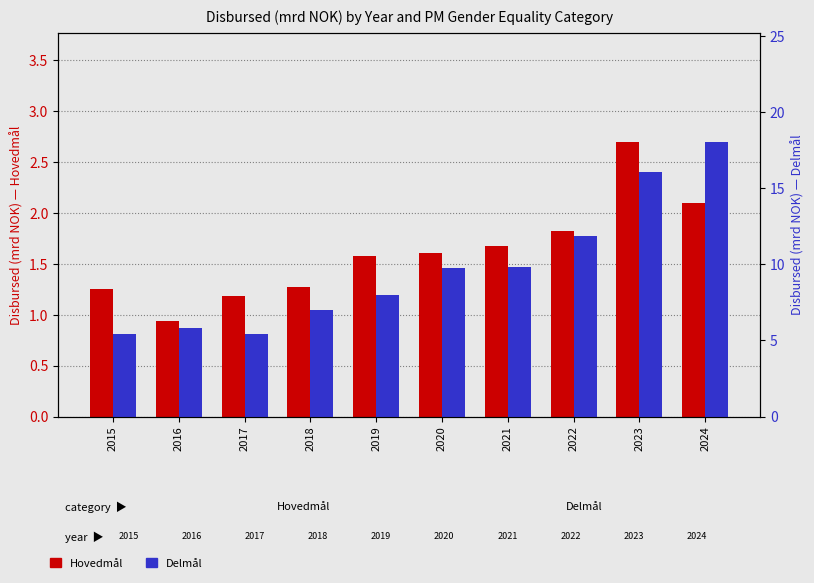

What is the difference between the maximum and minimum values in the Delmål series?

12.6